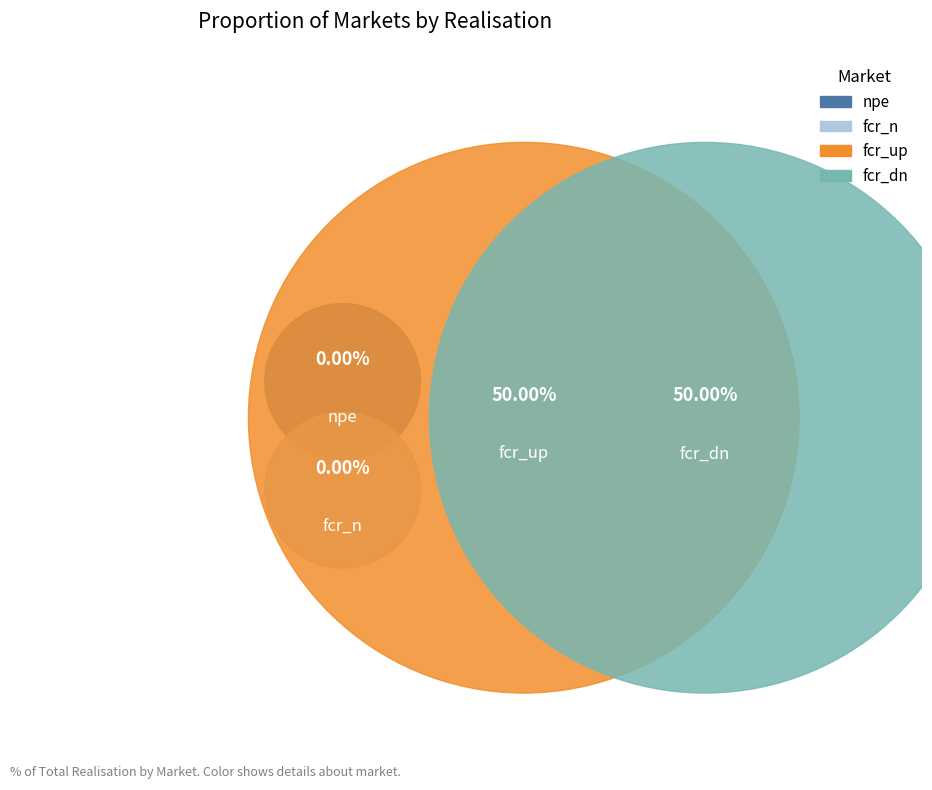

To the nearest percent, what portion does fcr_up represent?

50%